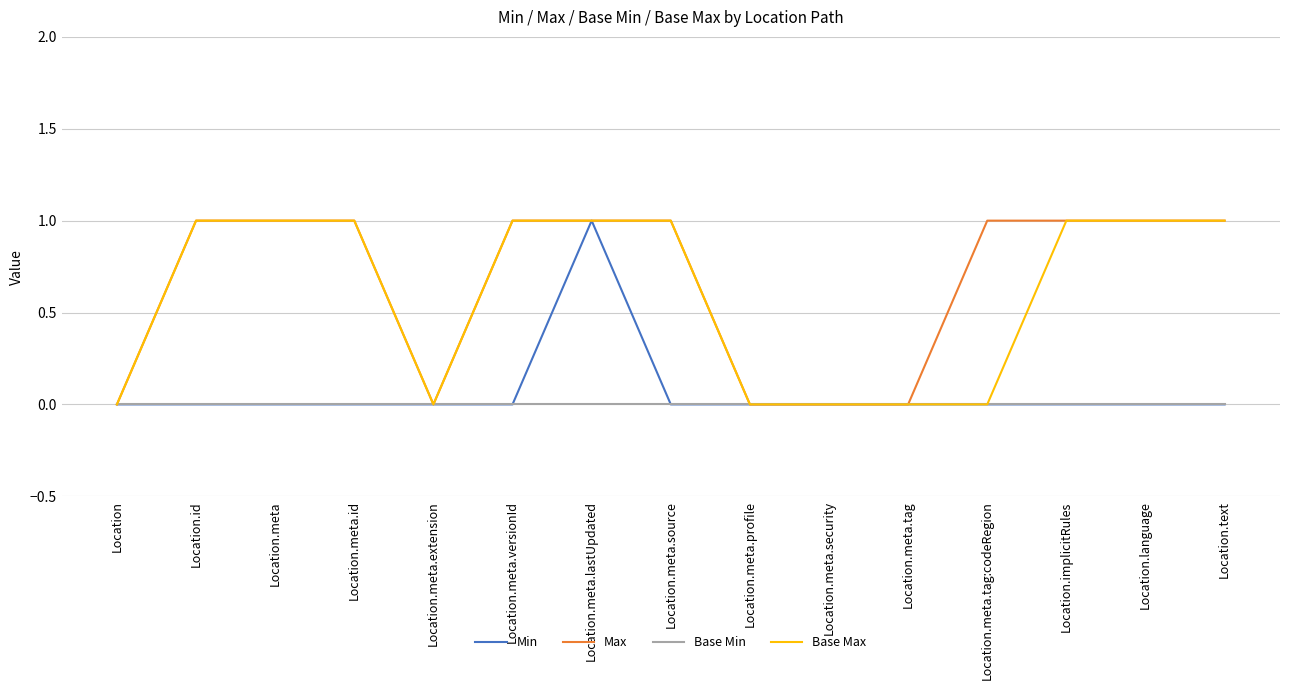

What is the approximate value of Max at Location.text?

1